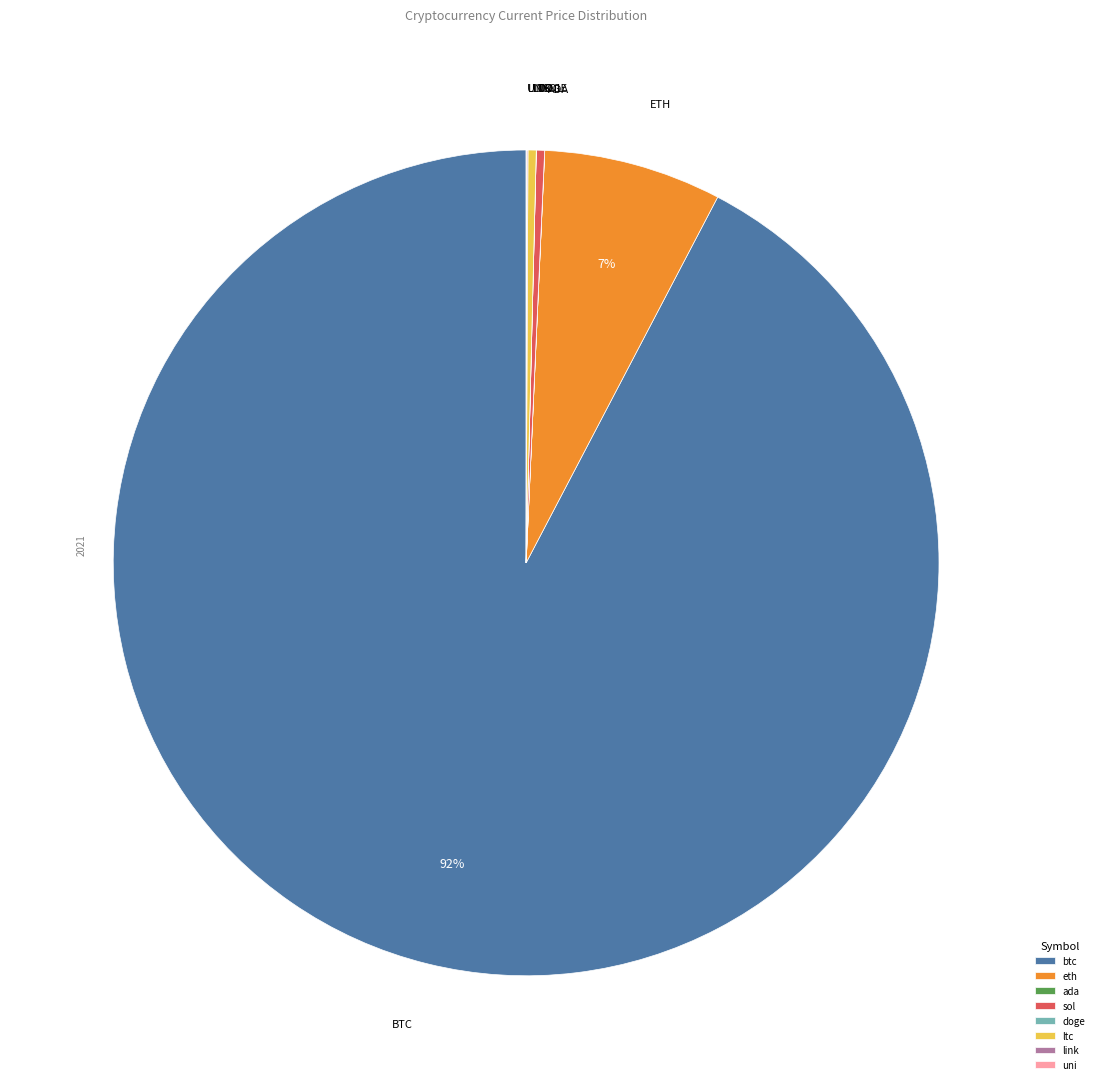

Does btc account for over 50% of the chart?

Yes